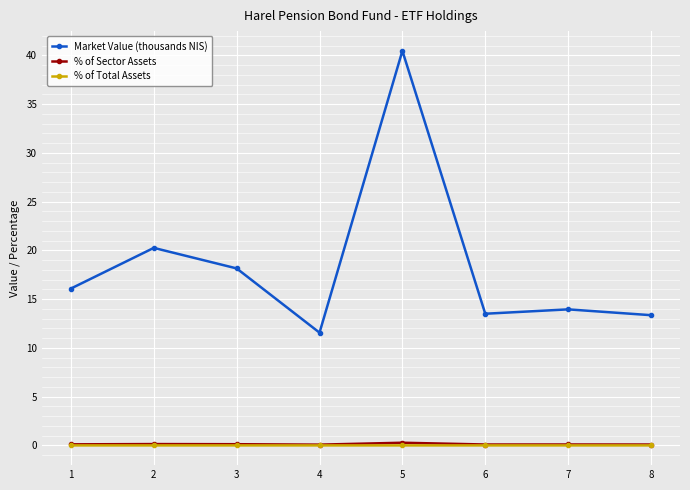

The % of Total Assets series shows 0.0 at 7. True or false?

True